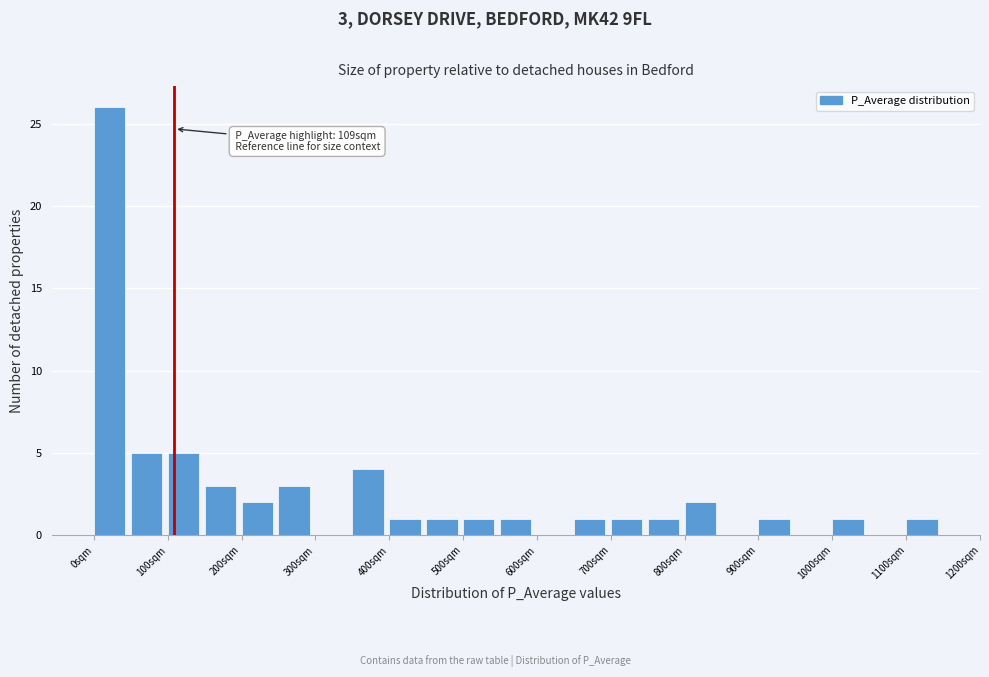

Which range on the x-axis has the tallest bar?

0 to 50